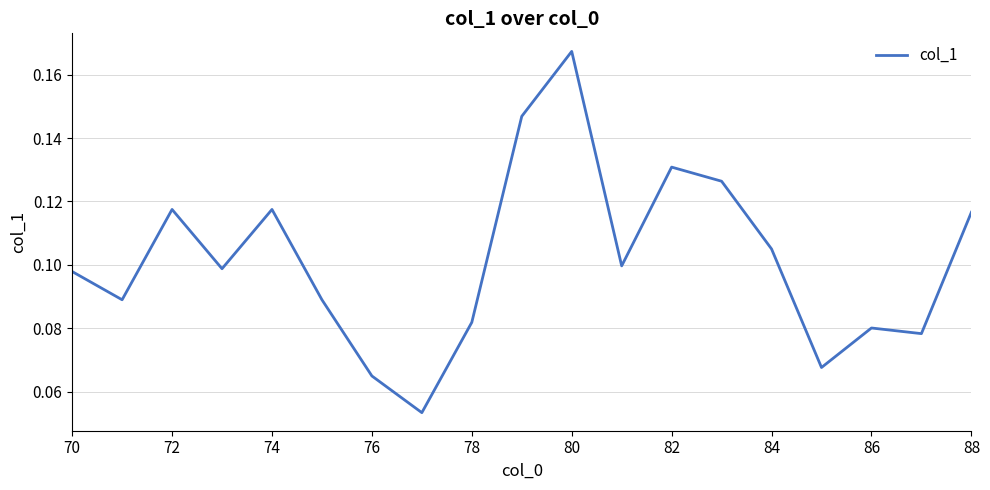

How many lines are shown in the chart?

1